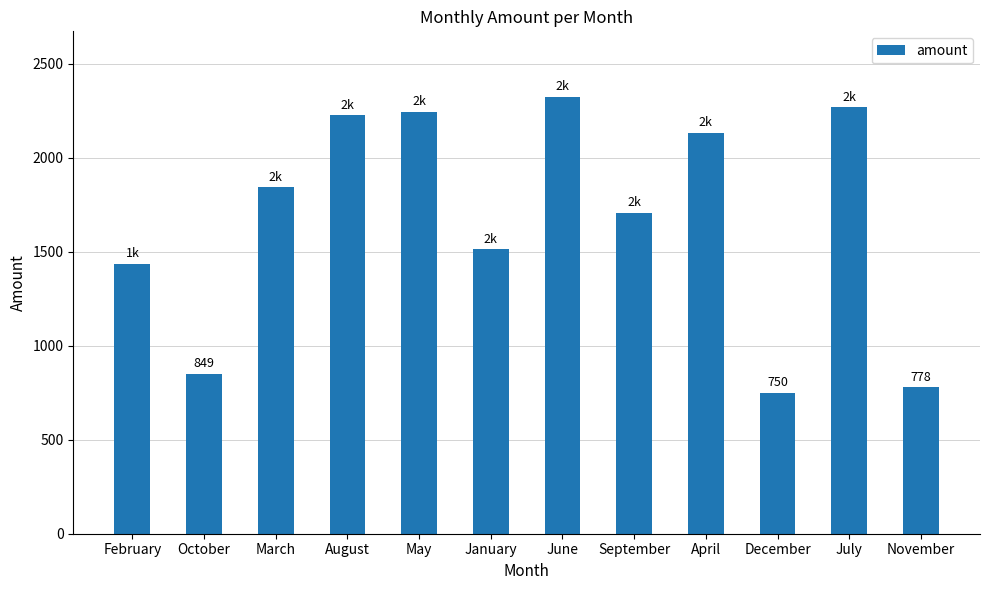

Between June and July, which is larger?

June